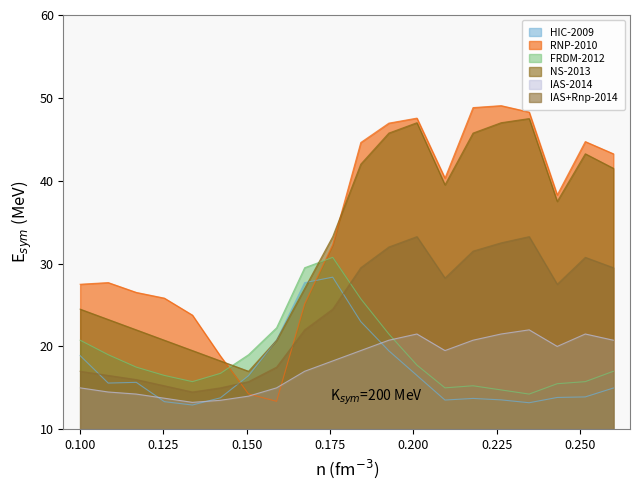

What is the maximum value for NS-2013?

47.5